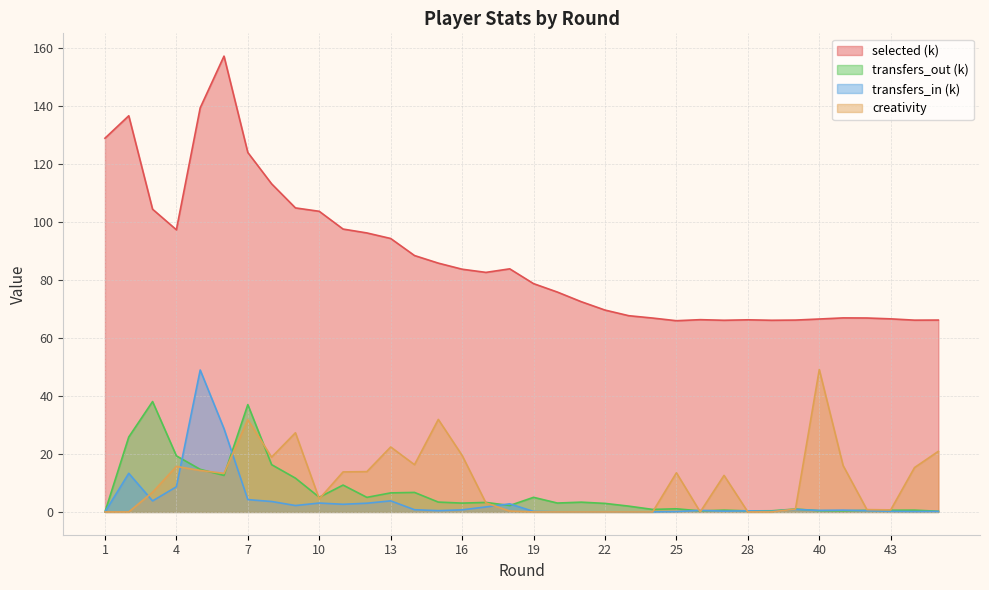

How many interior local peaks does the selected series have?

6